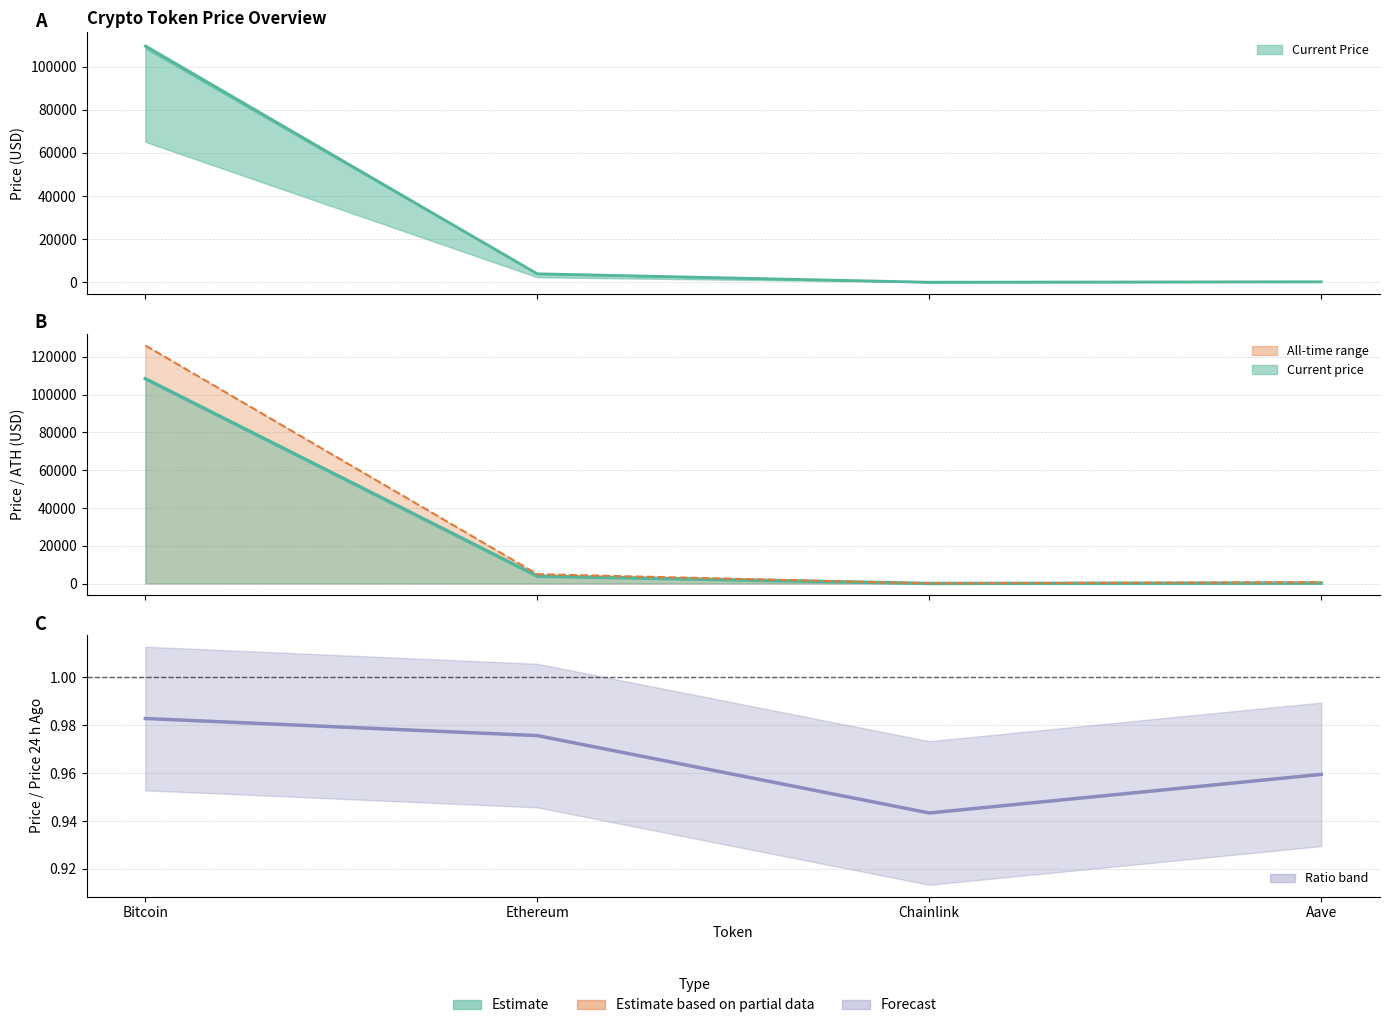

Which series has the largest range (max minus min)?

allTimeHigh